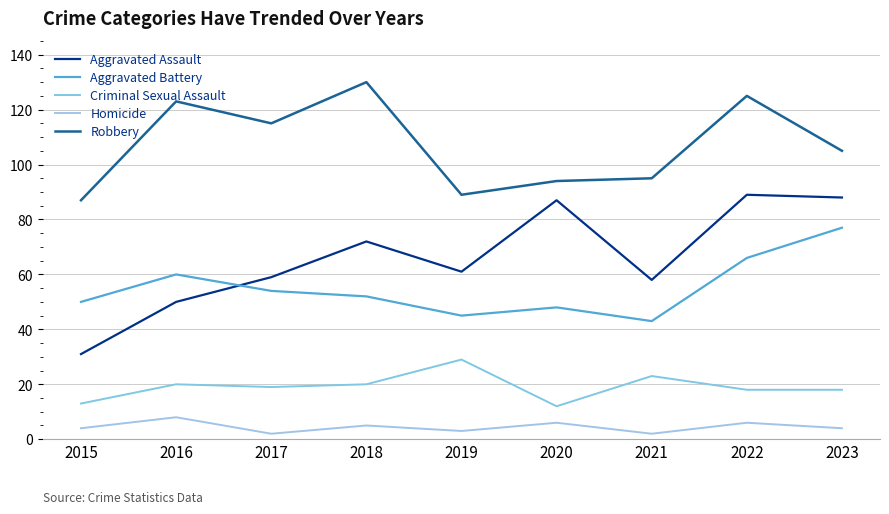

What is the highest value of the Aggravated Battery series?

77